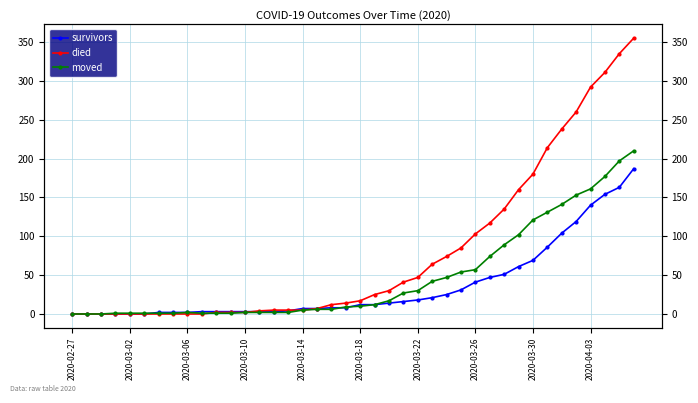

Between which two adjacent categories do moved and survivors first intersect?

2020-03-18 and 2020-03-22